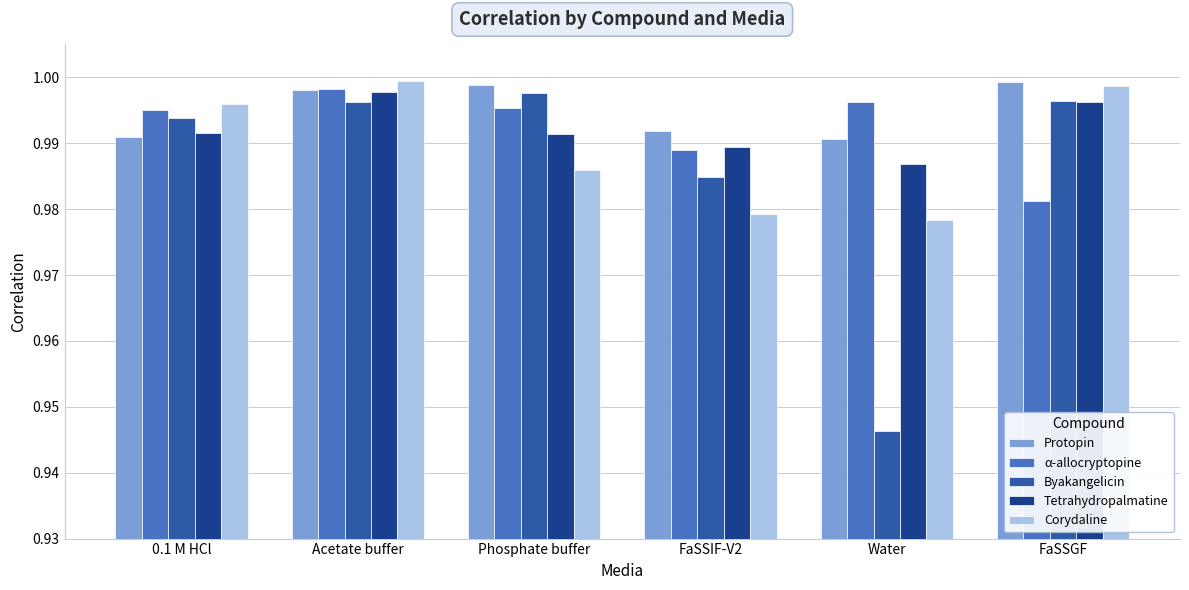

What is the sum of the Protopin values at Water and Phosphate buffer?

2.0